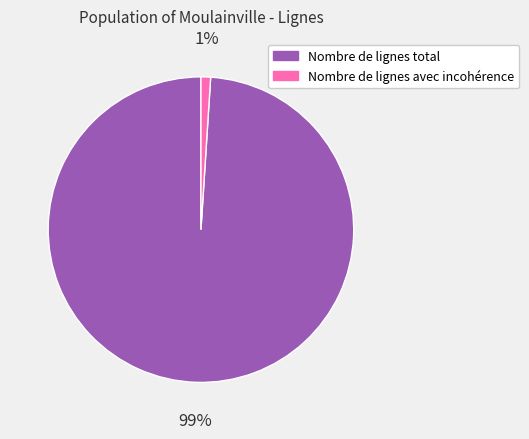

The Nombre de lignes avec incohérence slice represents 15% of the pie. True or false?

False